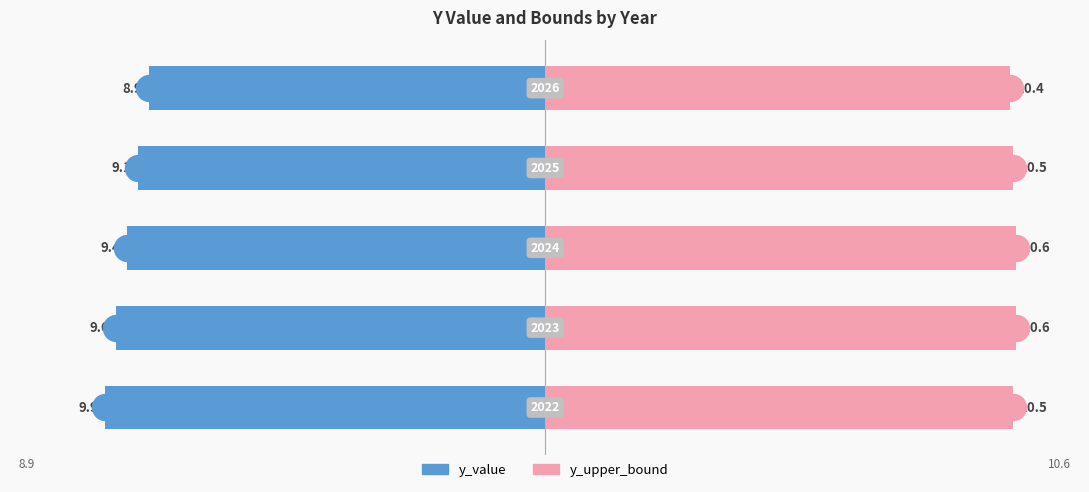

Which series has the largest Y range (max minus min)?

y_value